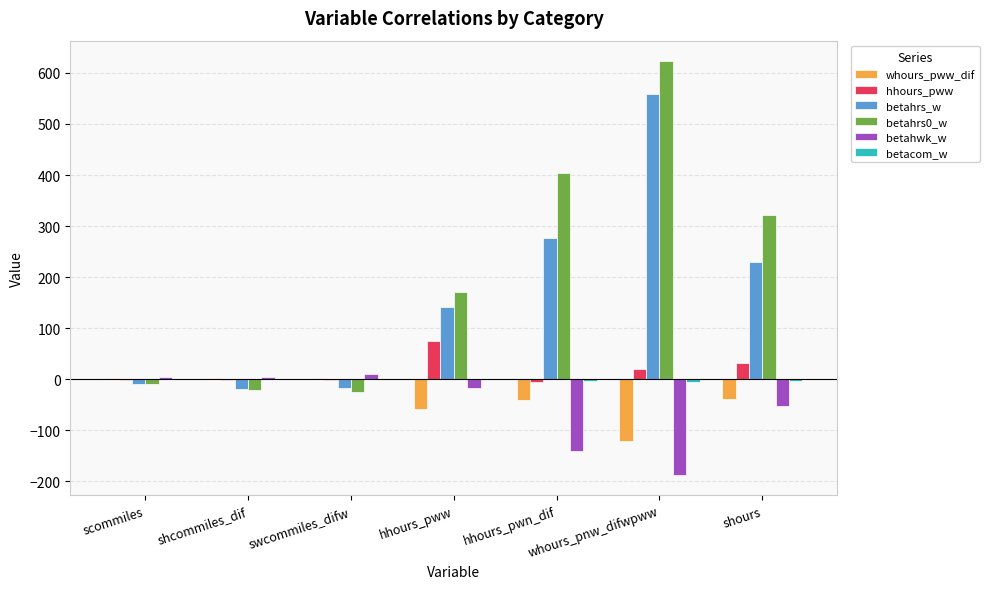

What is the sum of all betahwk_w values?

-380.2